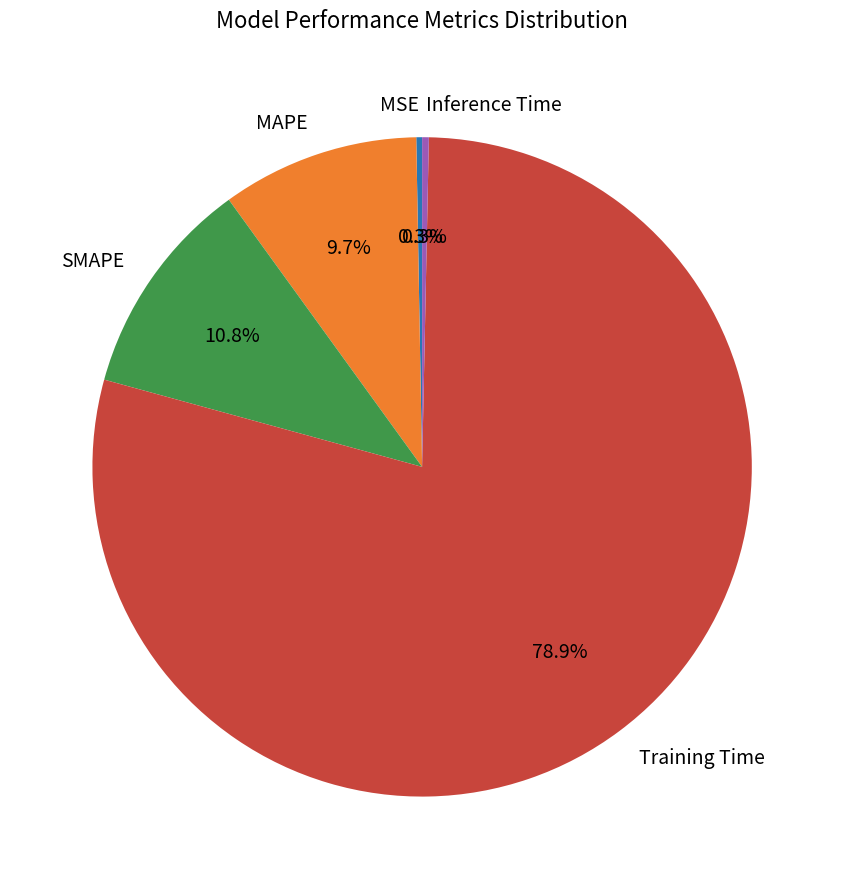

Does any single category account for the majority?

Yes